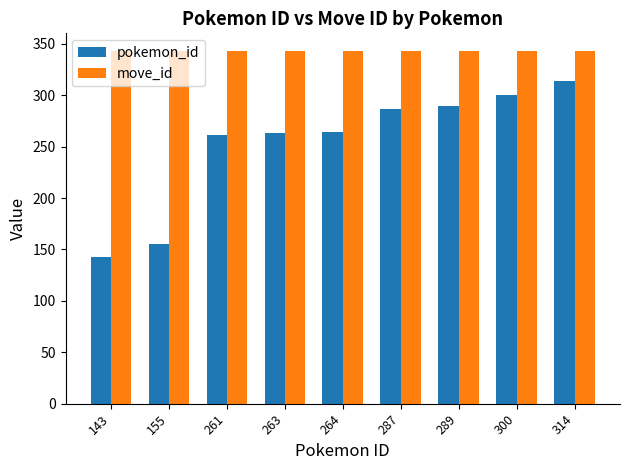

List the series in order of their peak value, highest first.

move_id, pokemon_id